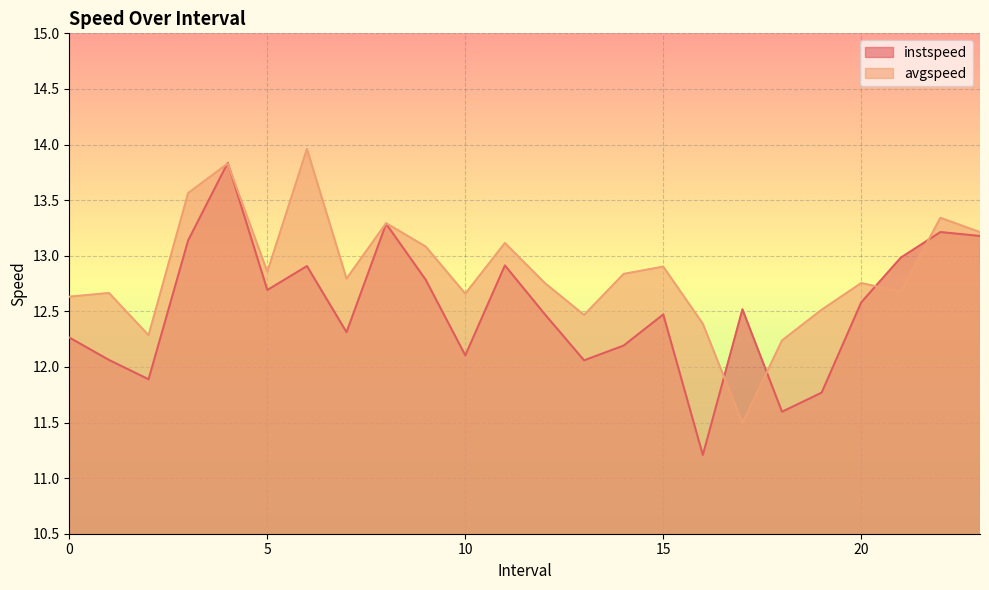

What is the difference between the second highest and minimum values in the instspeed series?

2.1